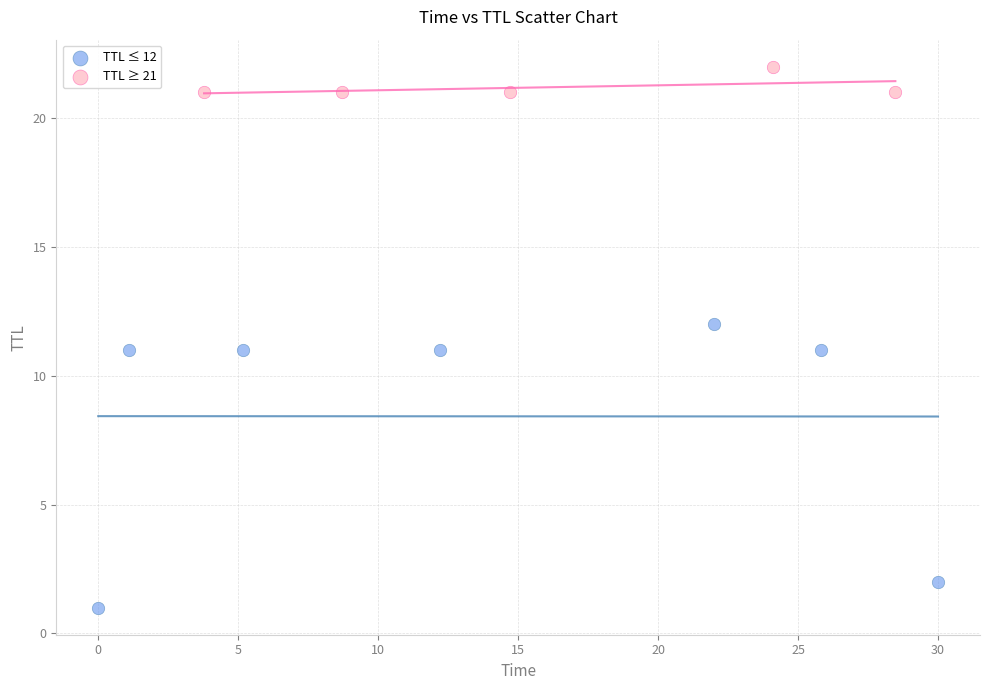

Which series has the widest spread of Y values?

TTL ≤ 12